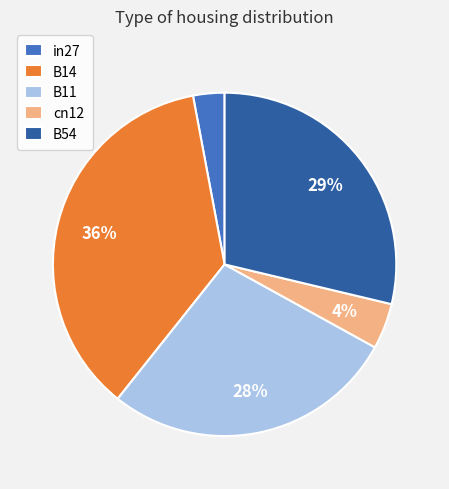

Combined, do B54 and B11 account for over 50%?

Yes